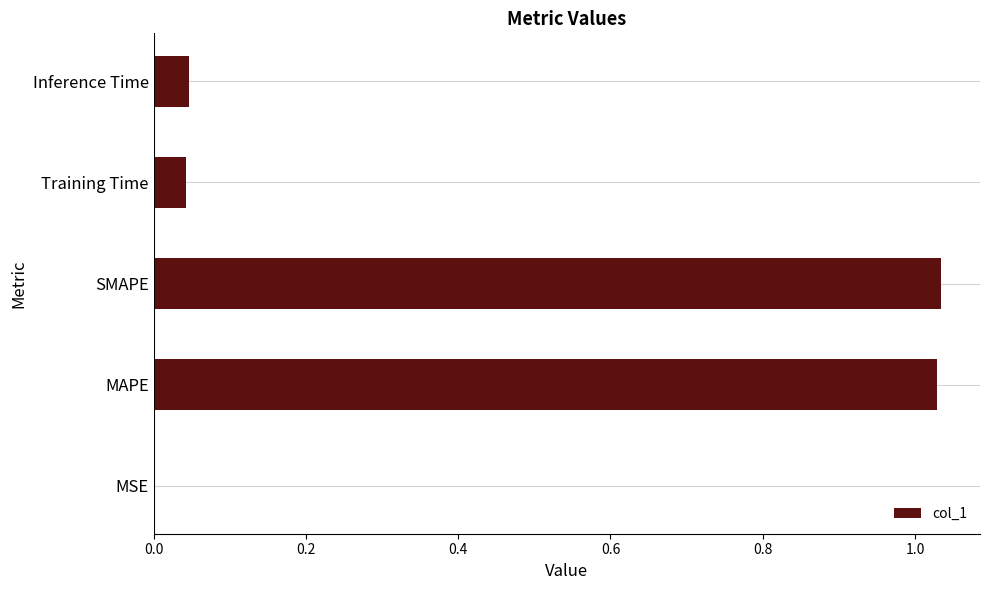

What is the change in value from MAPE to Inference Time?

-1.0